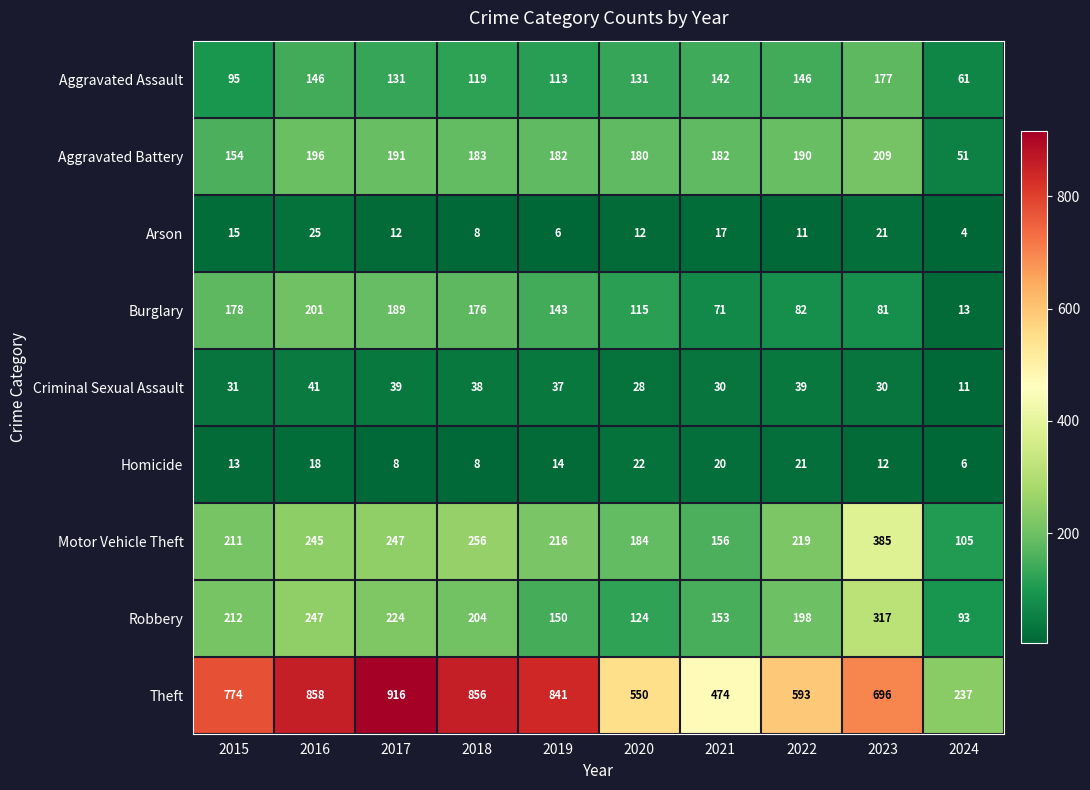

The value of Motor Vehicle Theft at 2015 is 43. True or false?

False